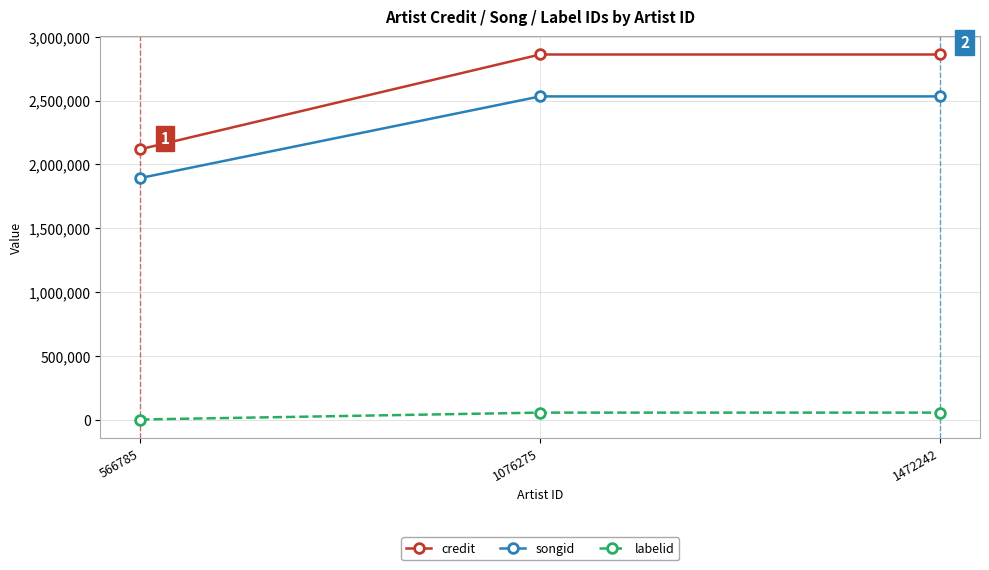

Rank the series by their maximum value, from highest to lowest.

credit, songid, labelid